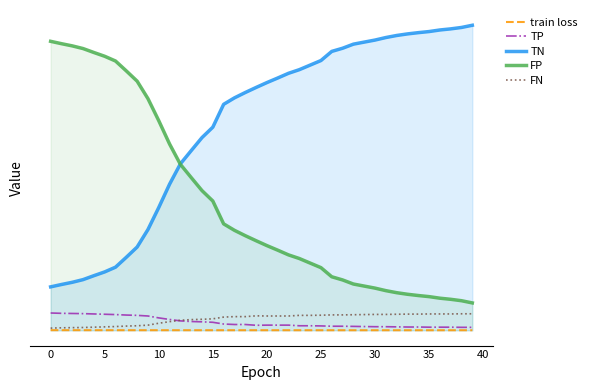

Is the value of train loss at −5 greater than the value of TN at 31?

No